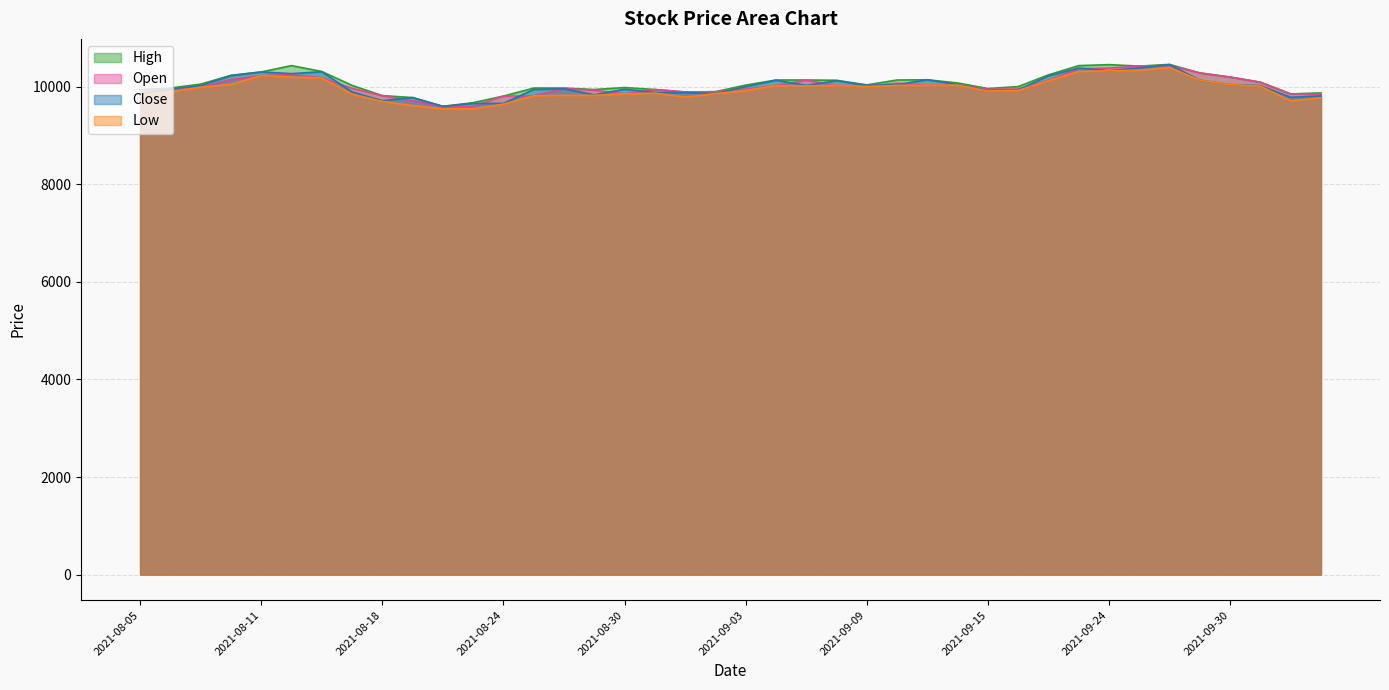

Reading left to right, extract all data points from this chart.

Open: 9940	9945	9995	10150	10230	10250	10185	9970	9820	9715	9595	9600	9810	9815	9965	9930	9855	9945	9895	9900	9950	10030	10135	10030	10020	10075	10030	10045	9950	9955	10135	10370	10385	10425	10440	10285	10200	10095	9855	9850
Low: 9830	9900	9990	10050	10230	10200	10180	9850	9700	9615	9550	9550	9645	9815	9825	9825	9855	9870	9790	9860	9925	10025	10020	10030	10005	10030	10030	10035	9915	9925	10125	10315	10330	10340	10395	10135	10045	10015	9710	9775
High: 9940	9975	10055	10235	10305	10435	10315	10030	9820	9780	9600	9675	9810	9975	9975	9945	9985	9945	9895	9900	10035	10140	10140	10135	10040	10140	10145	10080	9965	10005	10245	10435	10455	10425	10460	10285	10200	10095	9855	9875
Close: 9855	9955	10025	10230	10305	10270	10310	9895	9715	9780	9600	9660	9660	9945	9960	9835	9950	9885	9880	9860	10005	10135	10030	10125	10030	10045	10145	10045	9925	9935	10225	10385	10330	10390	10455	10135	10045	10025	9785	9815